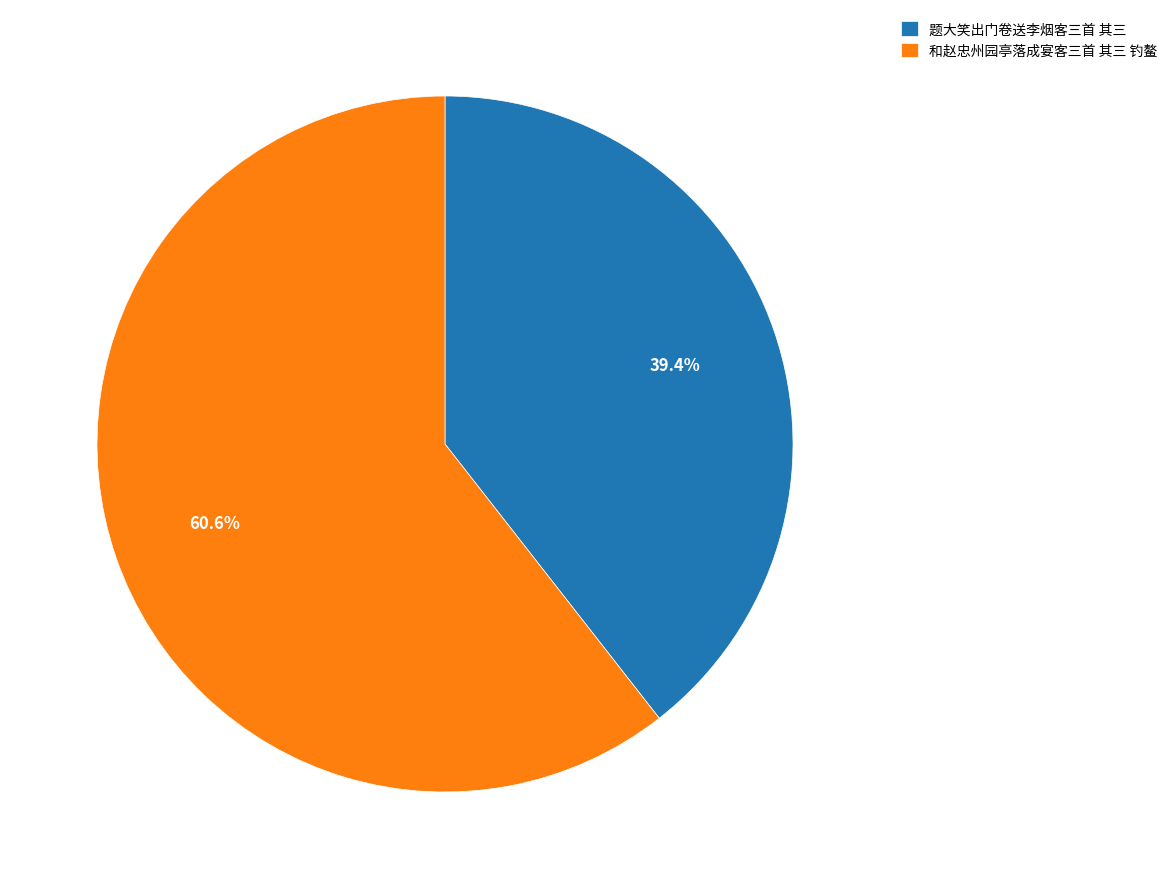

Does 和赵忠州园亭落成宴客三首 其三 钓鳌 represent more than half of the total?

Yes